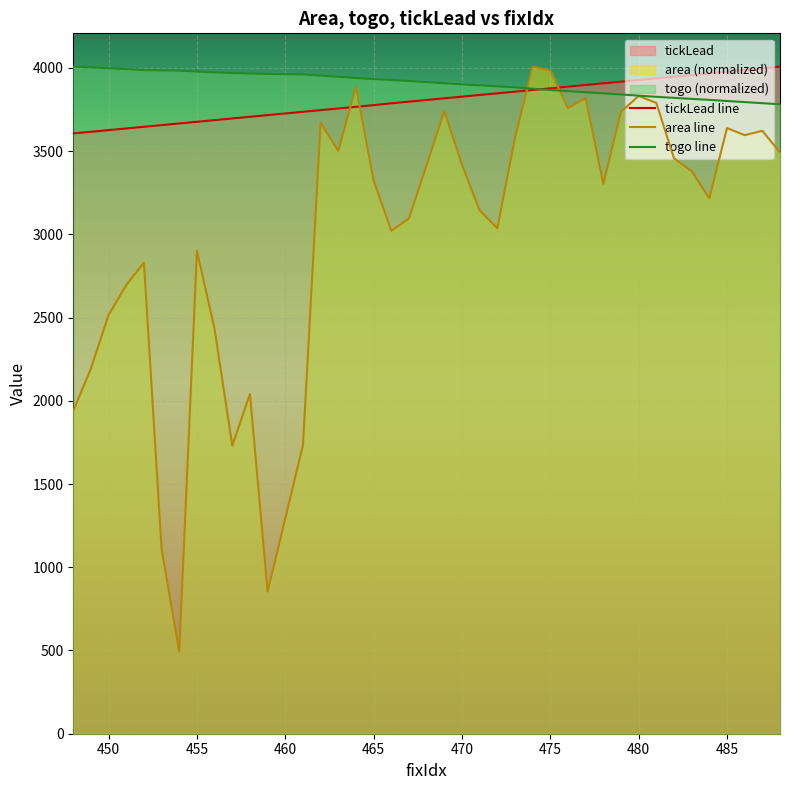

What is the maximum value shown in the chart?

4006.8